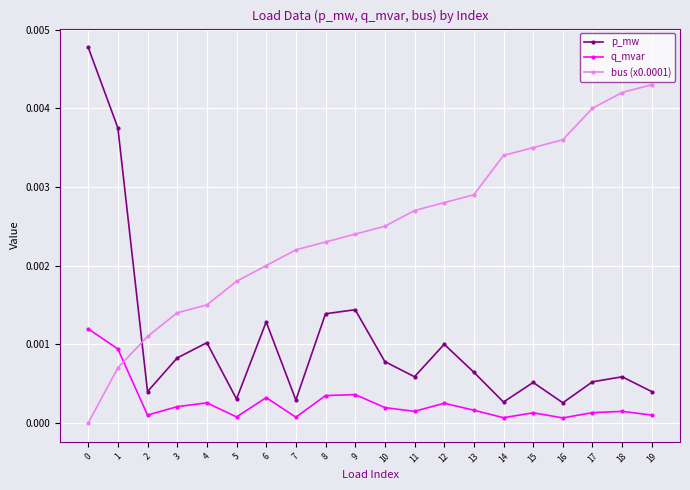

How many interior local peaks does the q_mvar series have?

6